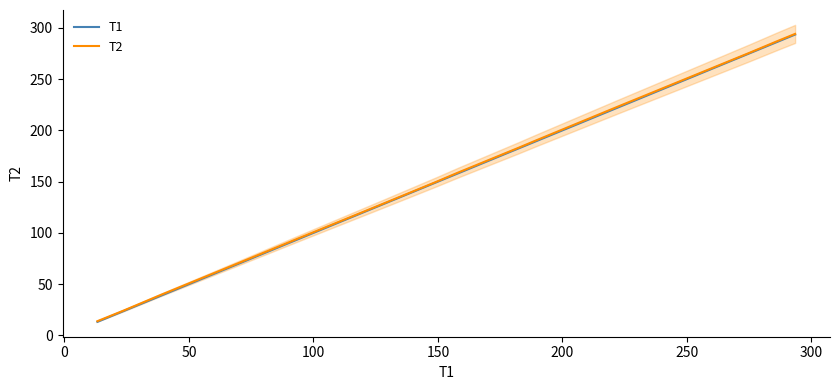

What is the minimum value for T1?

13.3